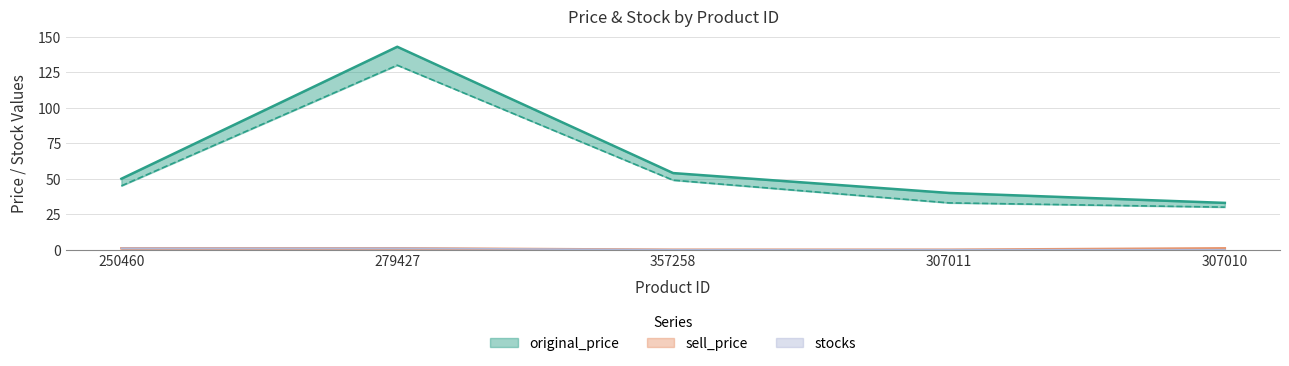

What is the label of the 2nd point from the right?

307011